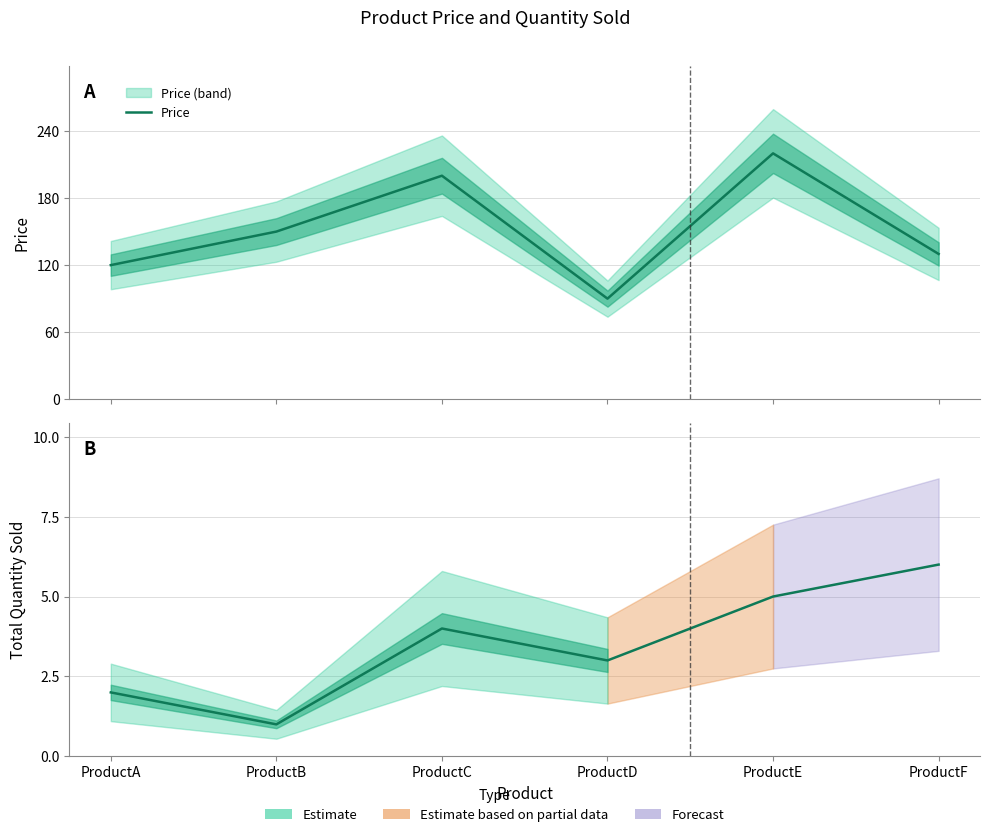

How many values in the Total Quantity Sold series exceed 4?

2